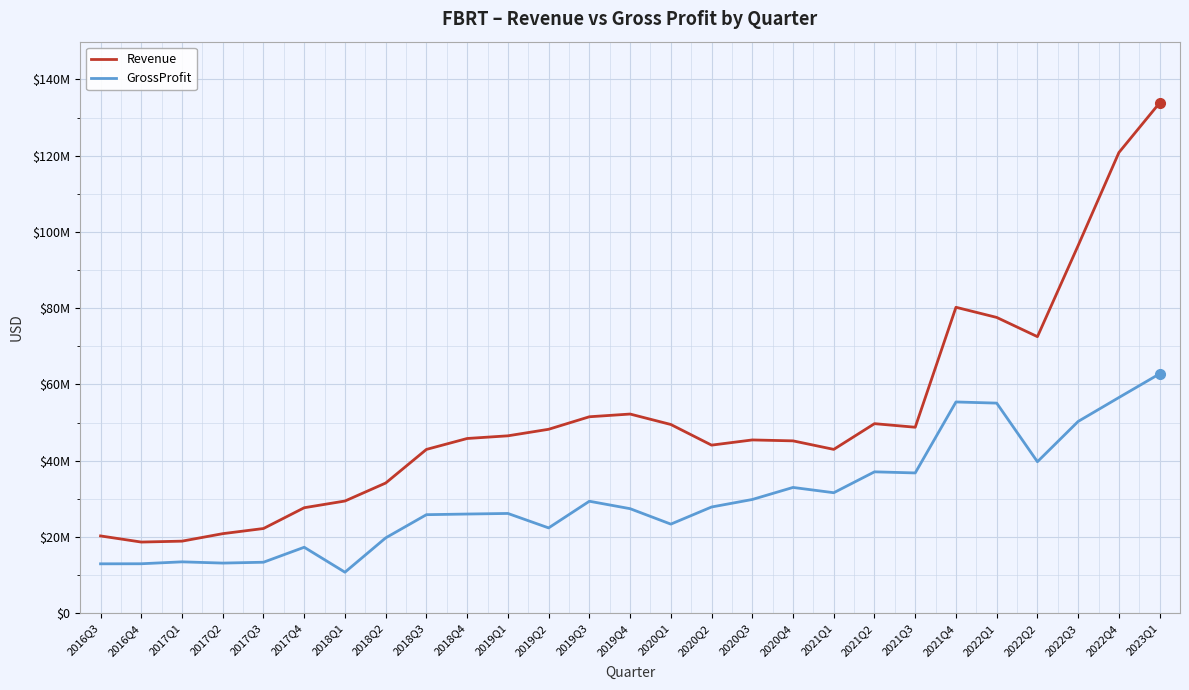

What is the value of the Revenue point at the 15th from the left?

49483000